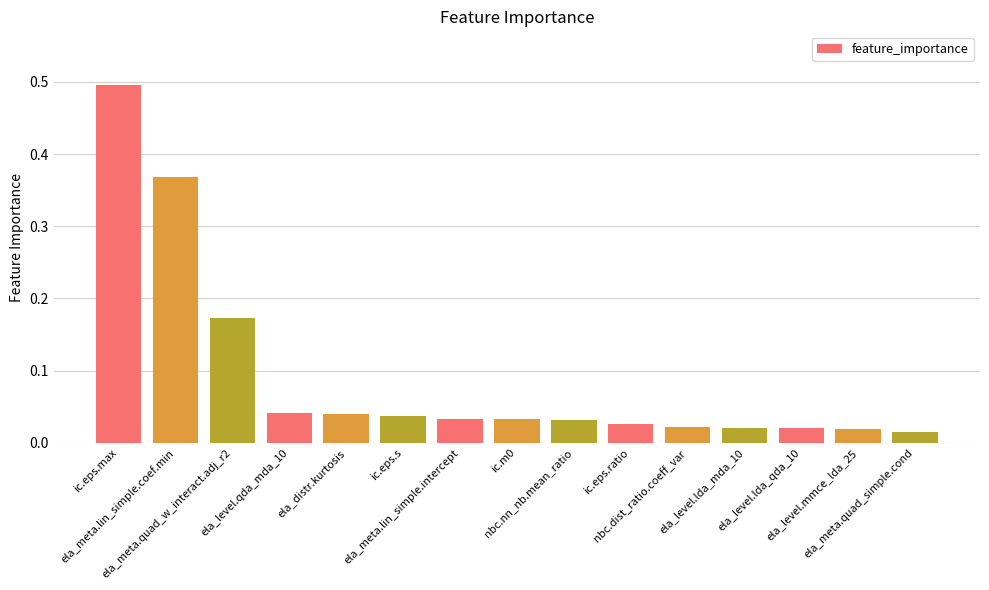

What is the maximum value shown in the chart?

0.5